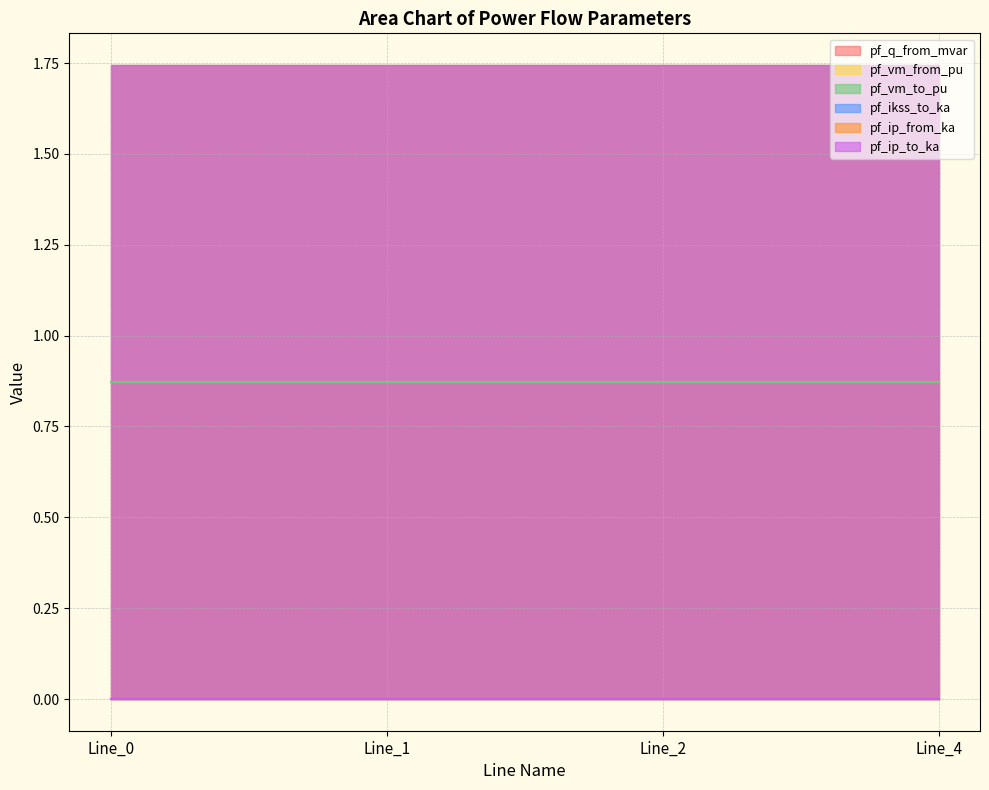

At which category is the sum across all series the highest?

Line_0